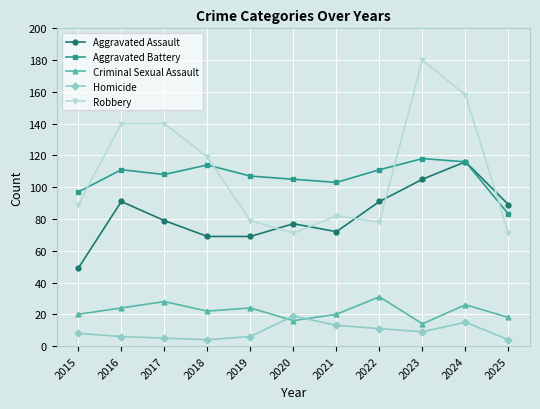

What is the difference between the maximum and minimum values in the Robbery series?

109